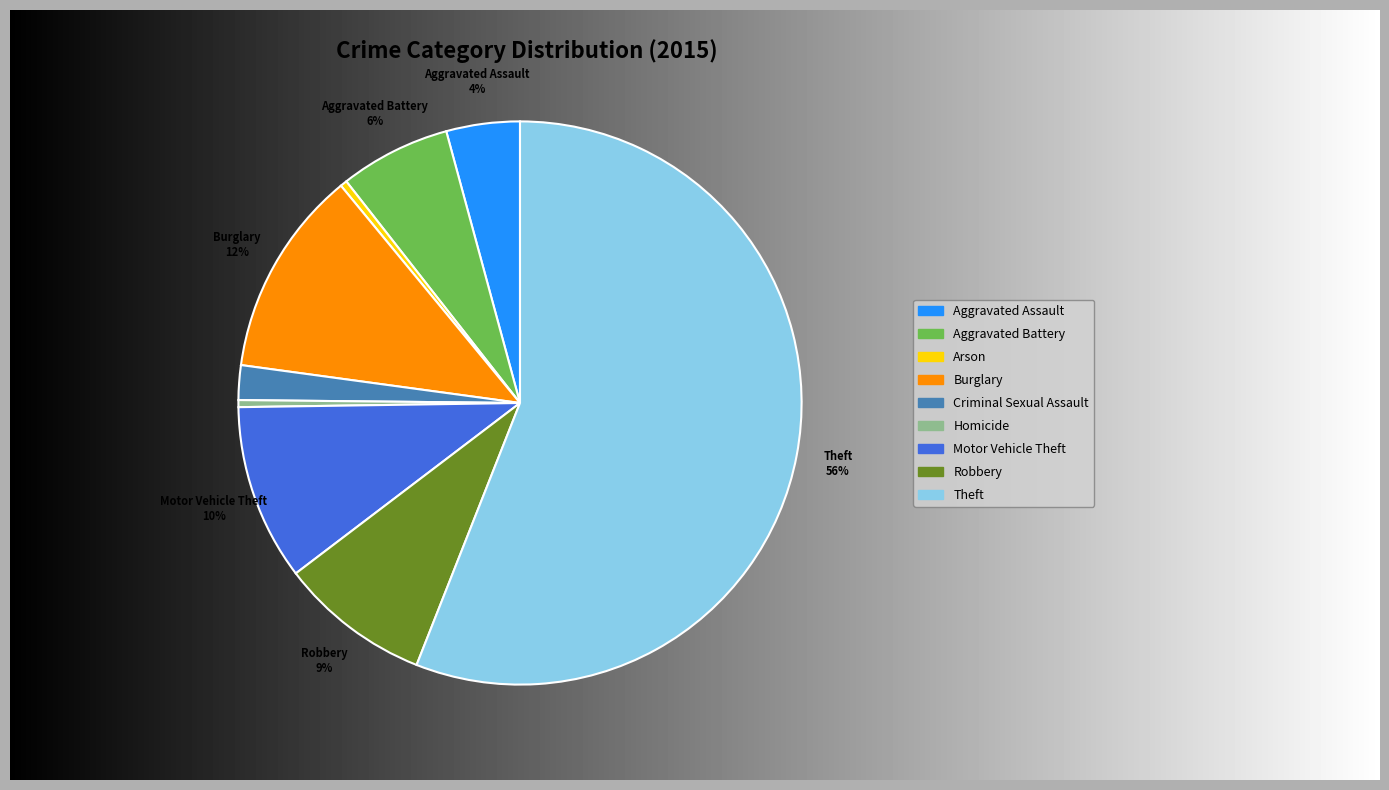

What percentage is the Robbery slice, to the nearest percent?

9%